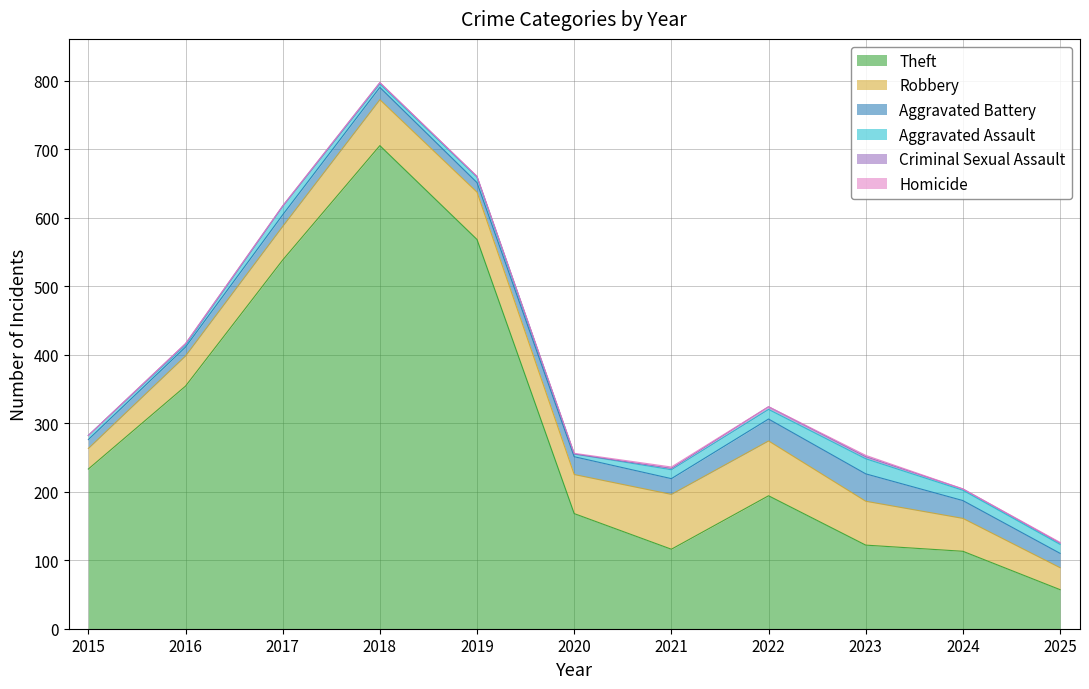

True or false: Aggravated Assault has a value of 4 at 2020.

True